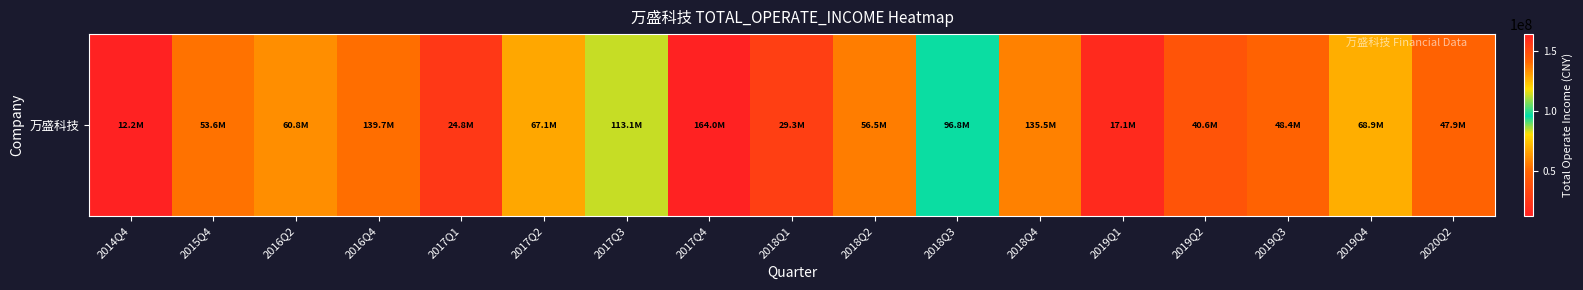

List the labels in order of value, largest first.

2017Q4, 2016Q4, 2018Q4, 2017Q3, 2018Q3, 2019Q4, 2017Q2, 2016Q2, 2018Q2, 2015Q4, 2019Q3, 2020Q2, 2019Q2, 2018Q1, 2017Q1, 2019Q1, 2014Q4